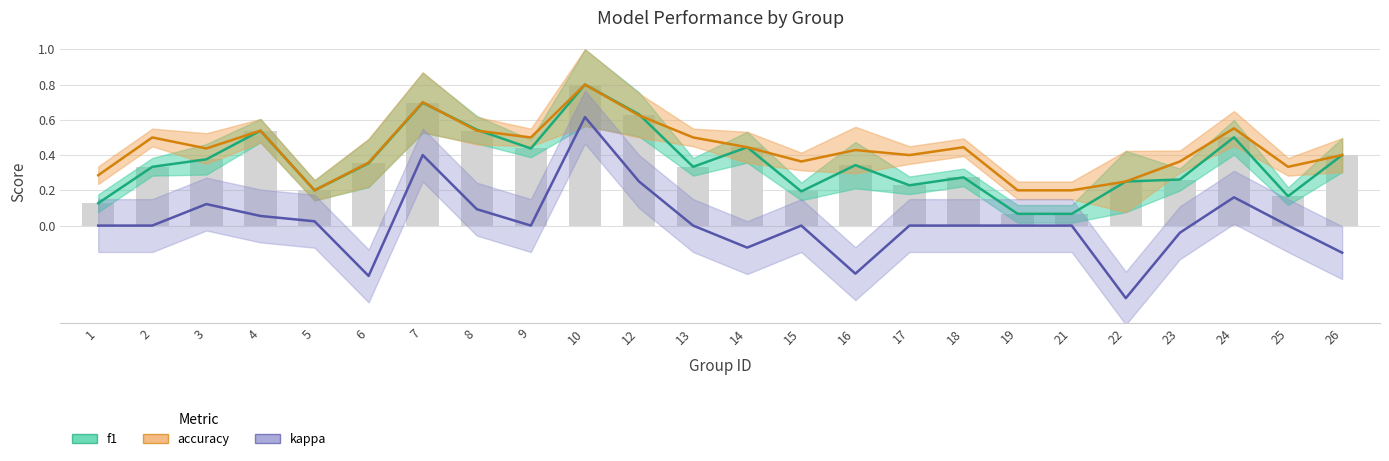

How many data points in kappa are less than 0?

6